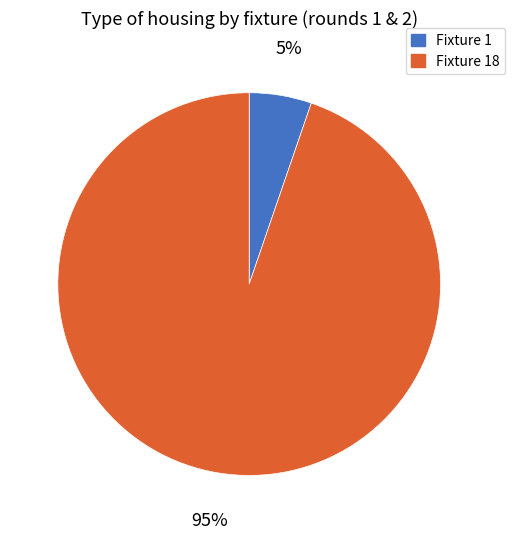

Is there any slice that represents more than half of the pie?

Yes